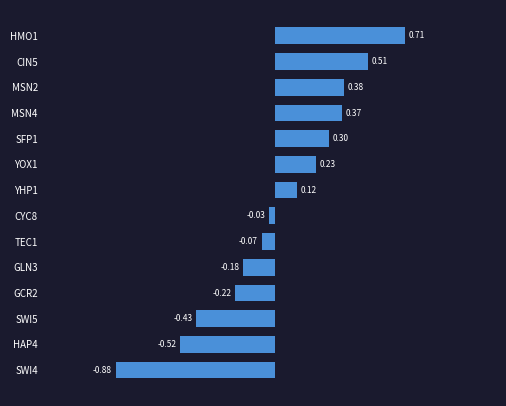

Which has a higher value, HAP4 or SFP1?

SFP1